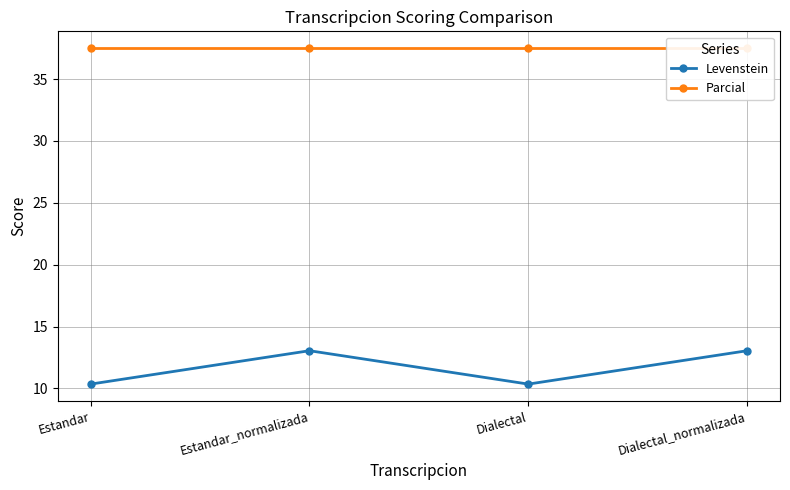

What is the sum of all Levenstein values?

46.8